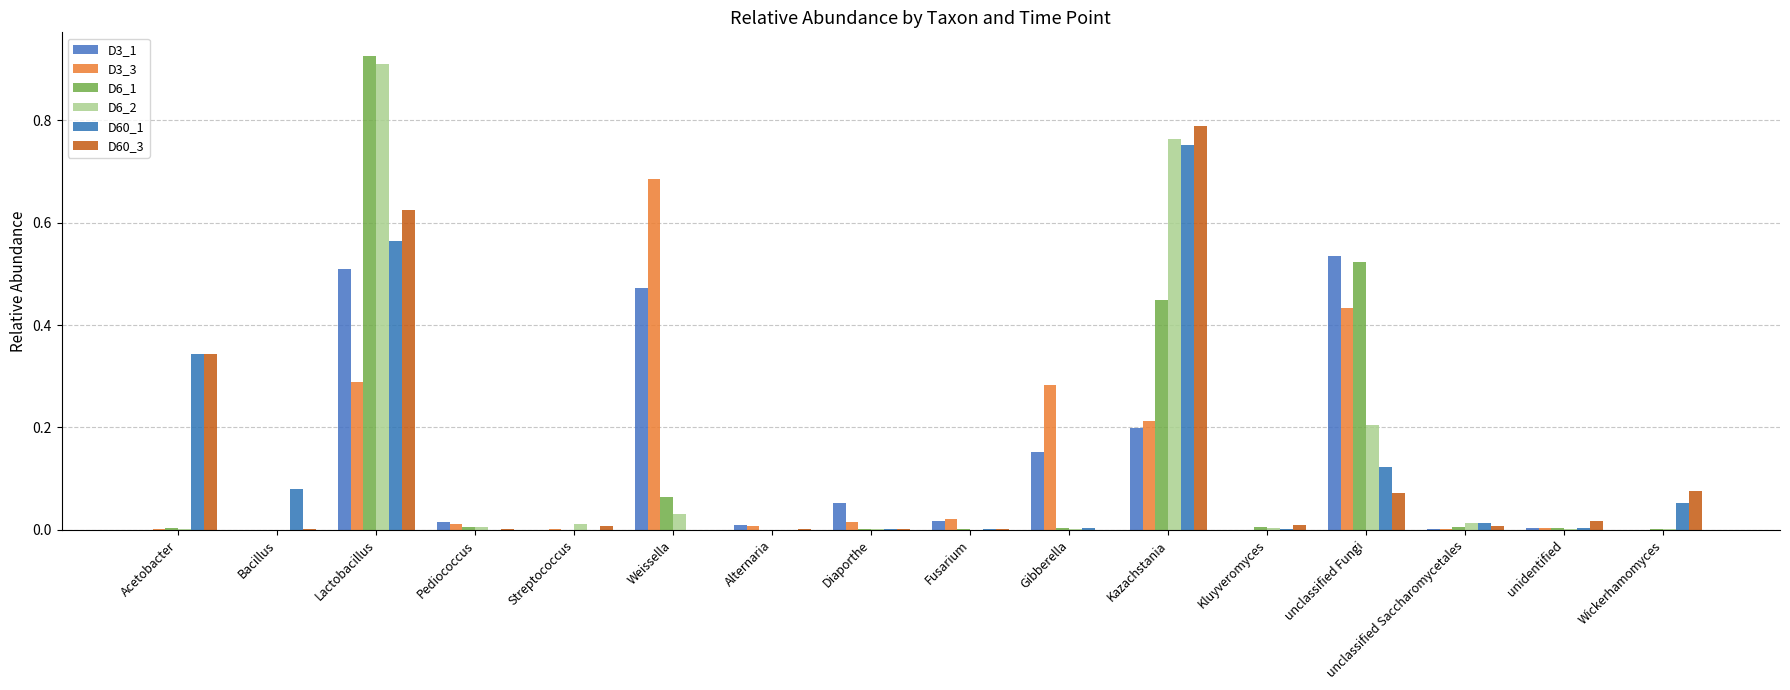

How many categories are shown in the chart?

16